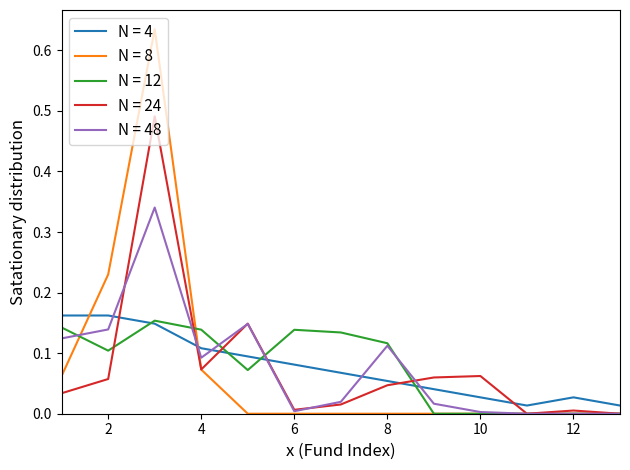

How many intersections are there between N = 4 and N = 48?

6